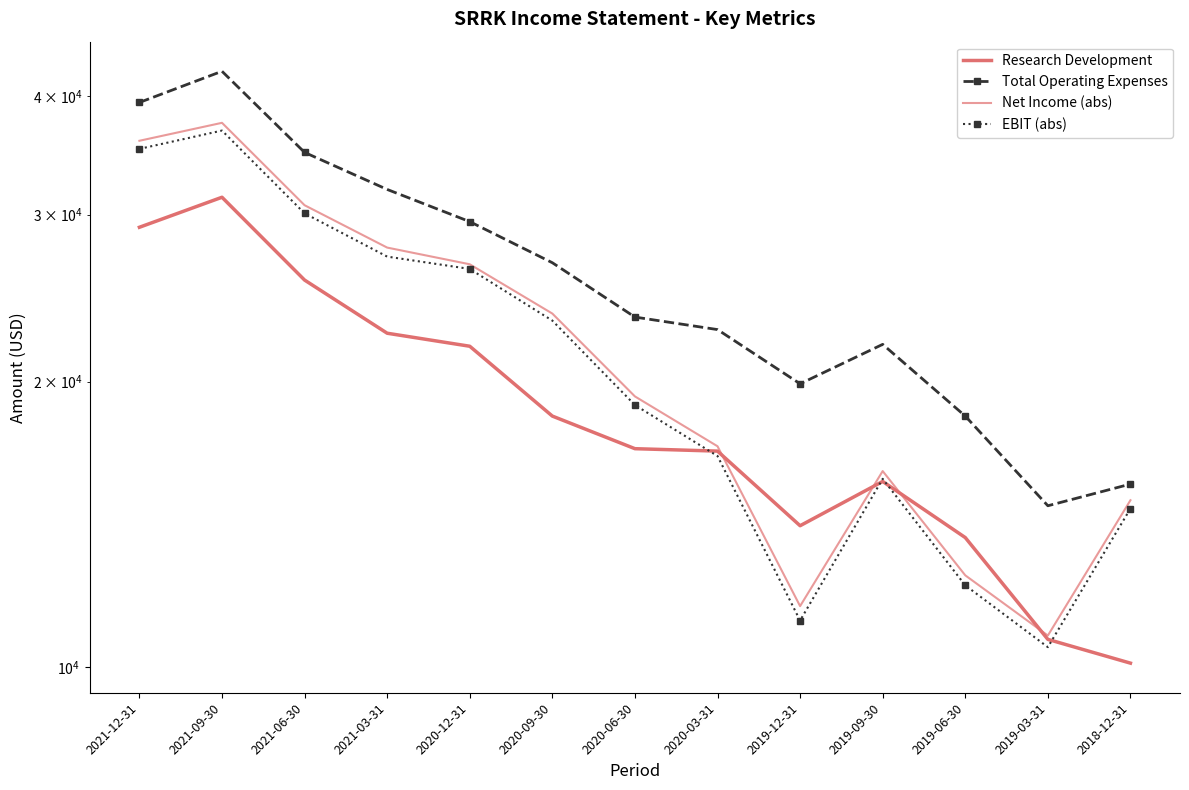

What is the difference between the highest and lowest values at 2019-03-31?

4300